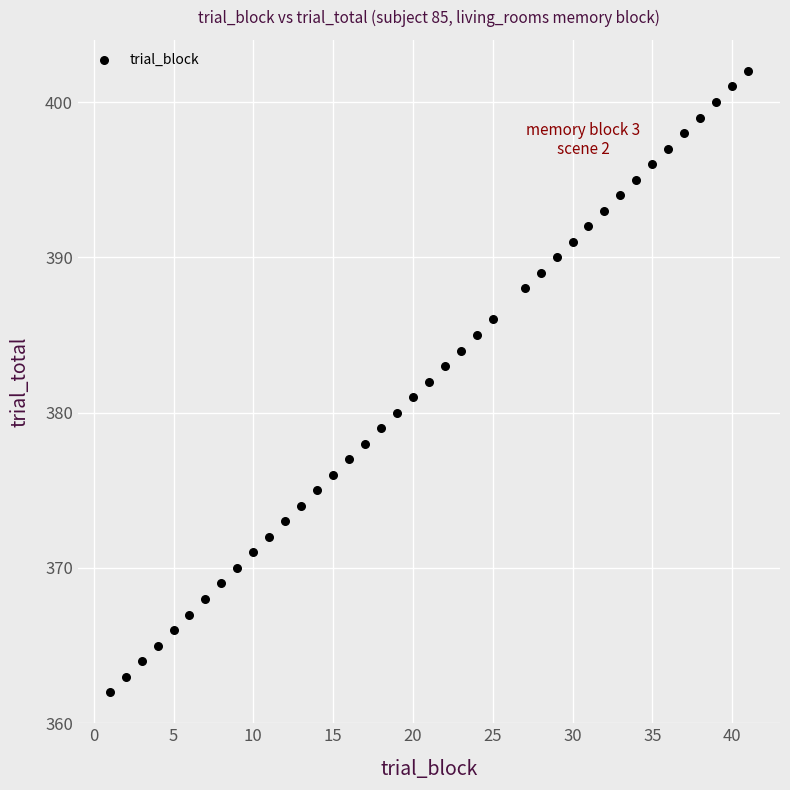

What is the range of X values (max minus min)?

40